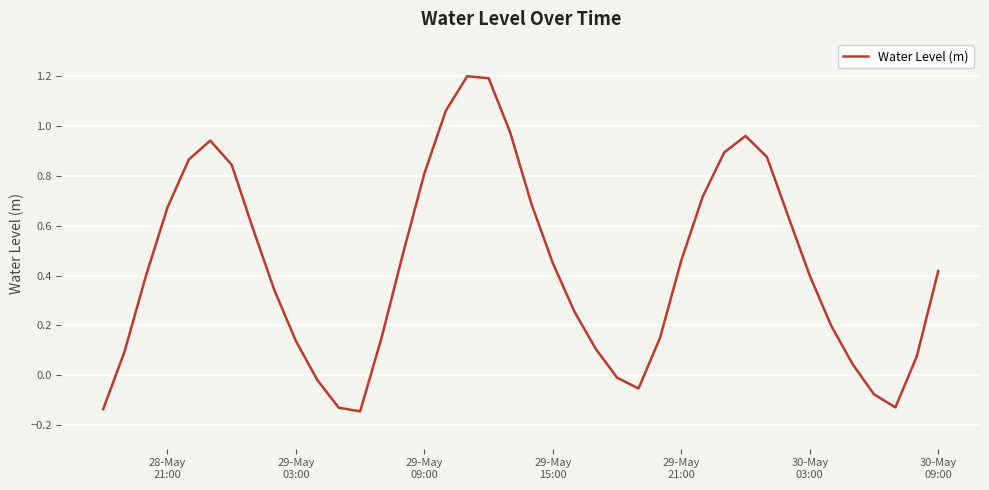

Is this an area chart (filled region under the line)?

No